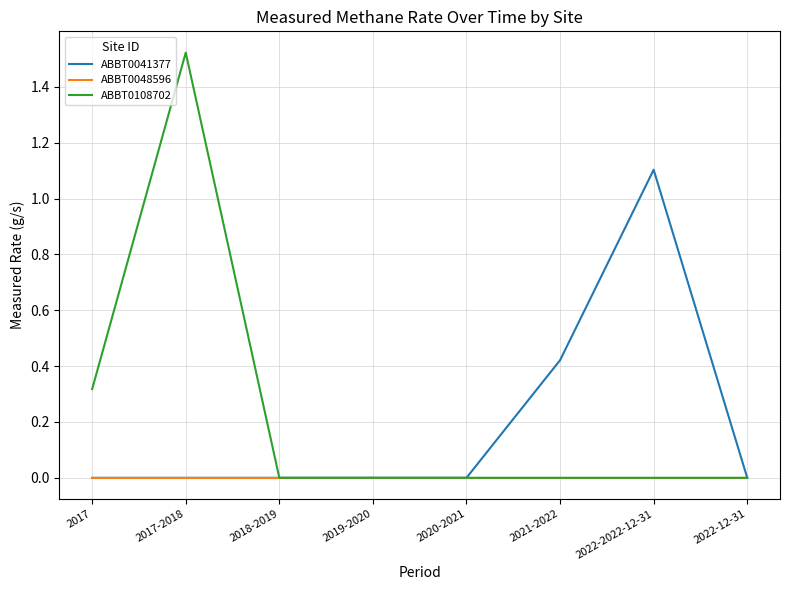

List the series in order of their overall mean, highest first.

ABBT0108702, ABBT0041377, ABBT0048596